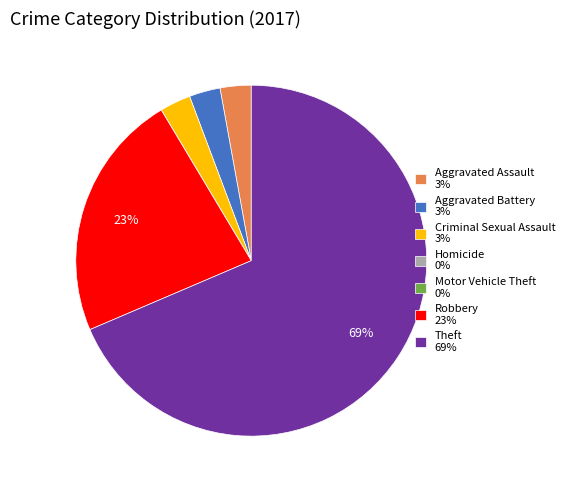

Is it true that Theft is 69% of the pie?

True